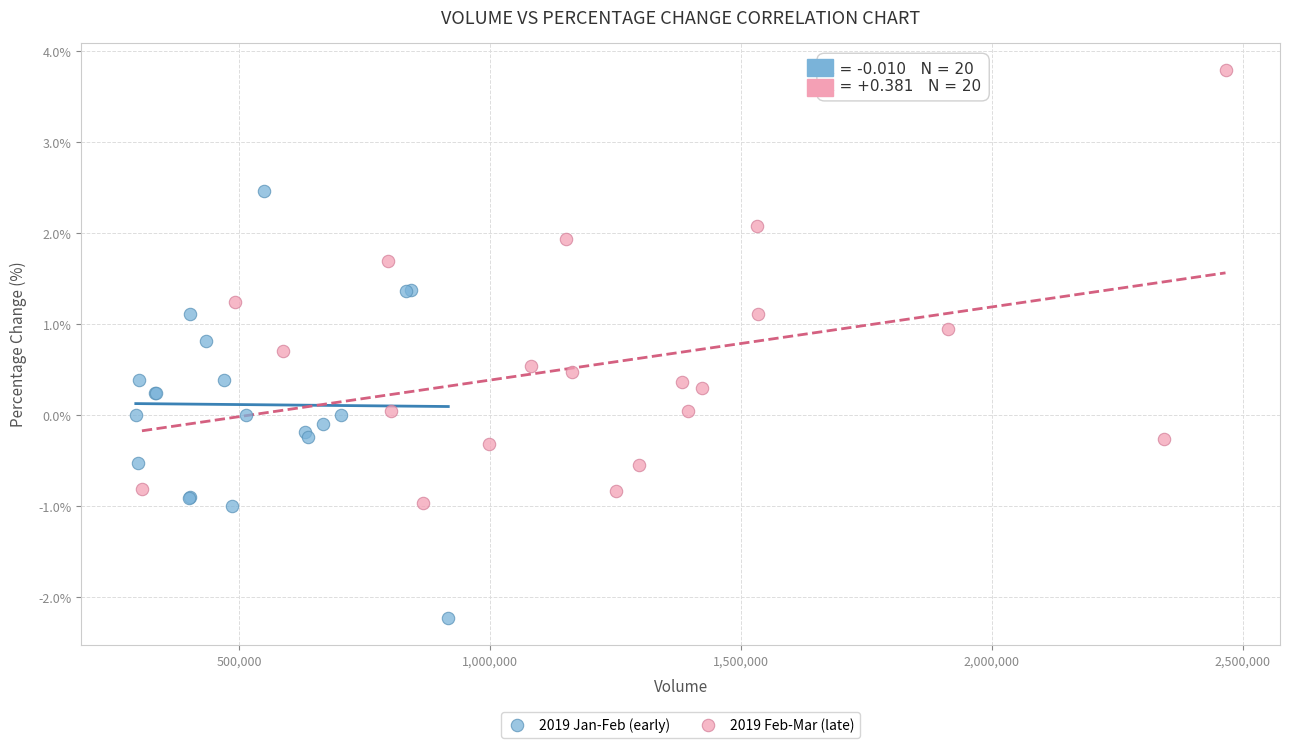

Which series reaches the maximum Y coordinate?

2019 Feb-Mar (late)